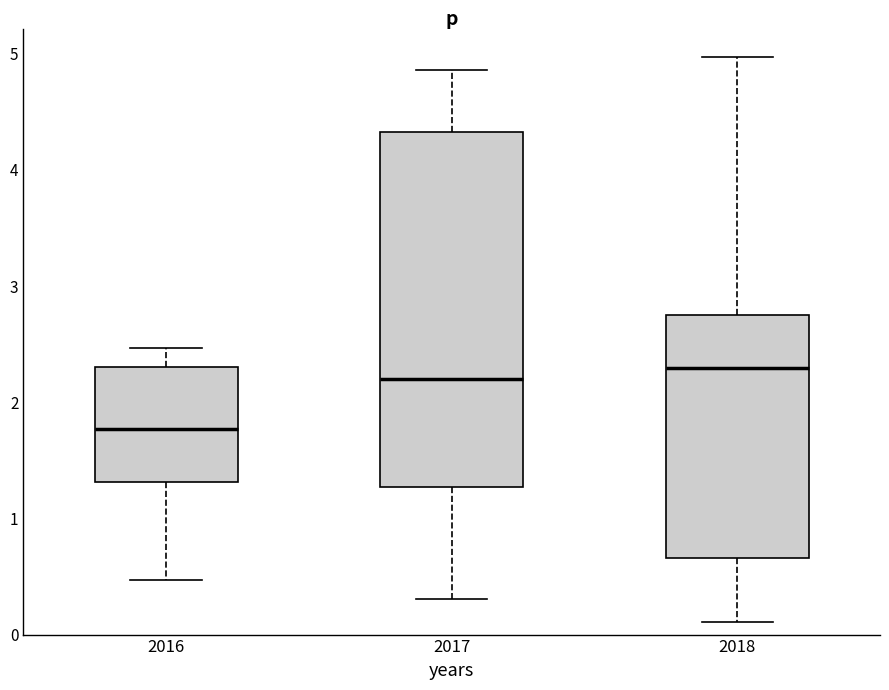

Reading left to right, transcribe this box plot: for each box, give where its median line is, the range the box spans, and where its two whiskers end, as read against the y-axis. The values are not printed on the chart, so give them approximately, as read against the axis.

2016: median 1.8, box 1.3 to 2.3, whiskers 0.5 to 2.5
2017: median 2.2, box 1.3 to 4.3, whiskers 0.3 to 4.9
2018: median 2.3, box 0.7 to 2.8, whiskers 0.1 to 5.0